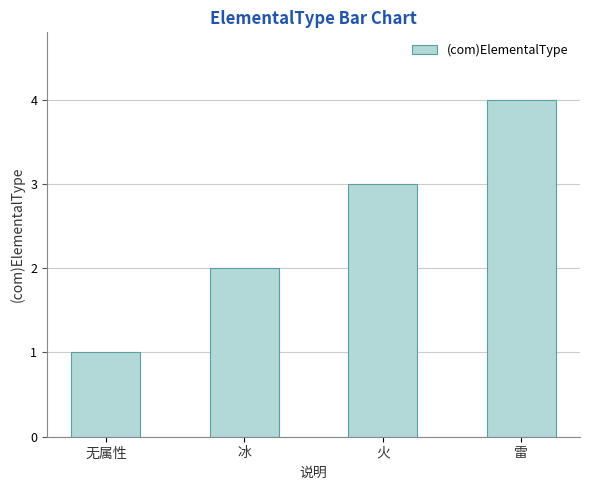

What is the label of the 1st bar from the left?

无属性